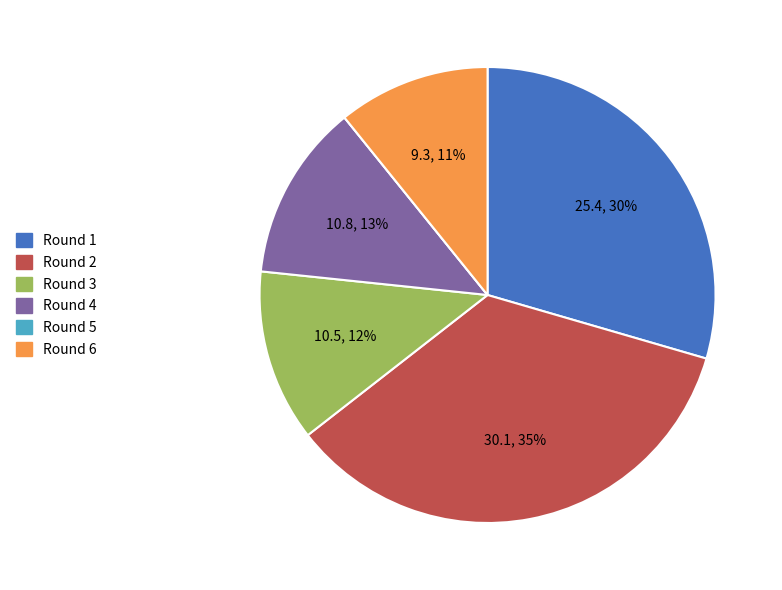

Do Round 1 and Round 4 together represent more than half of the pie?

No